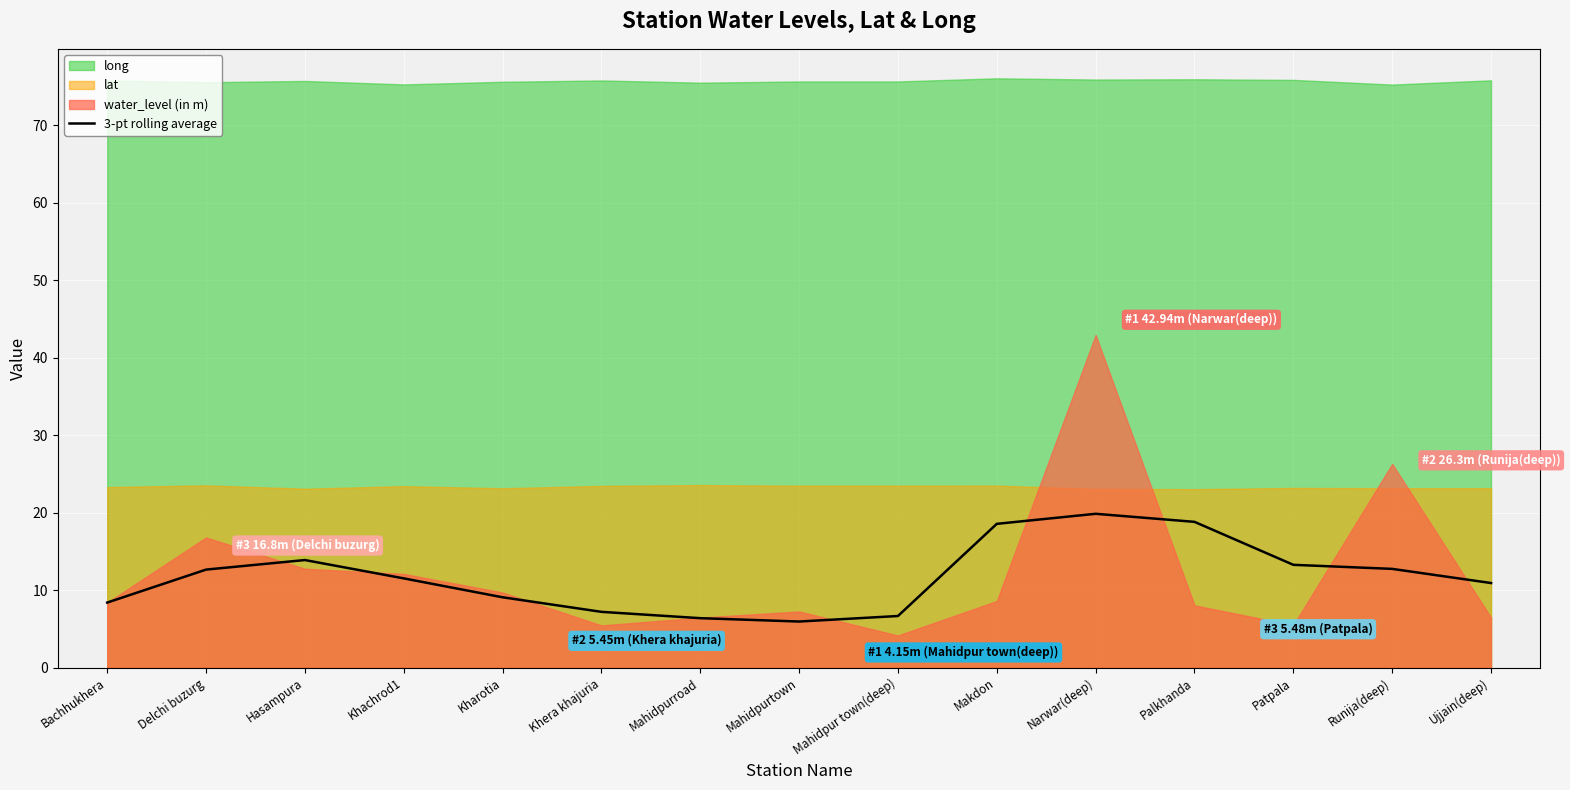

Reading left to right, extract all data points from this chart.

8.4	12.7	13.9	11.5	9.1	7.2	6.4	6.0	6.7	18.6	19.9	18.8	13.3	12.7	10.9